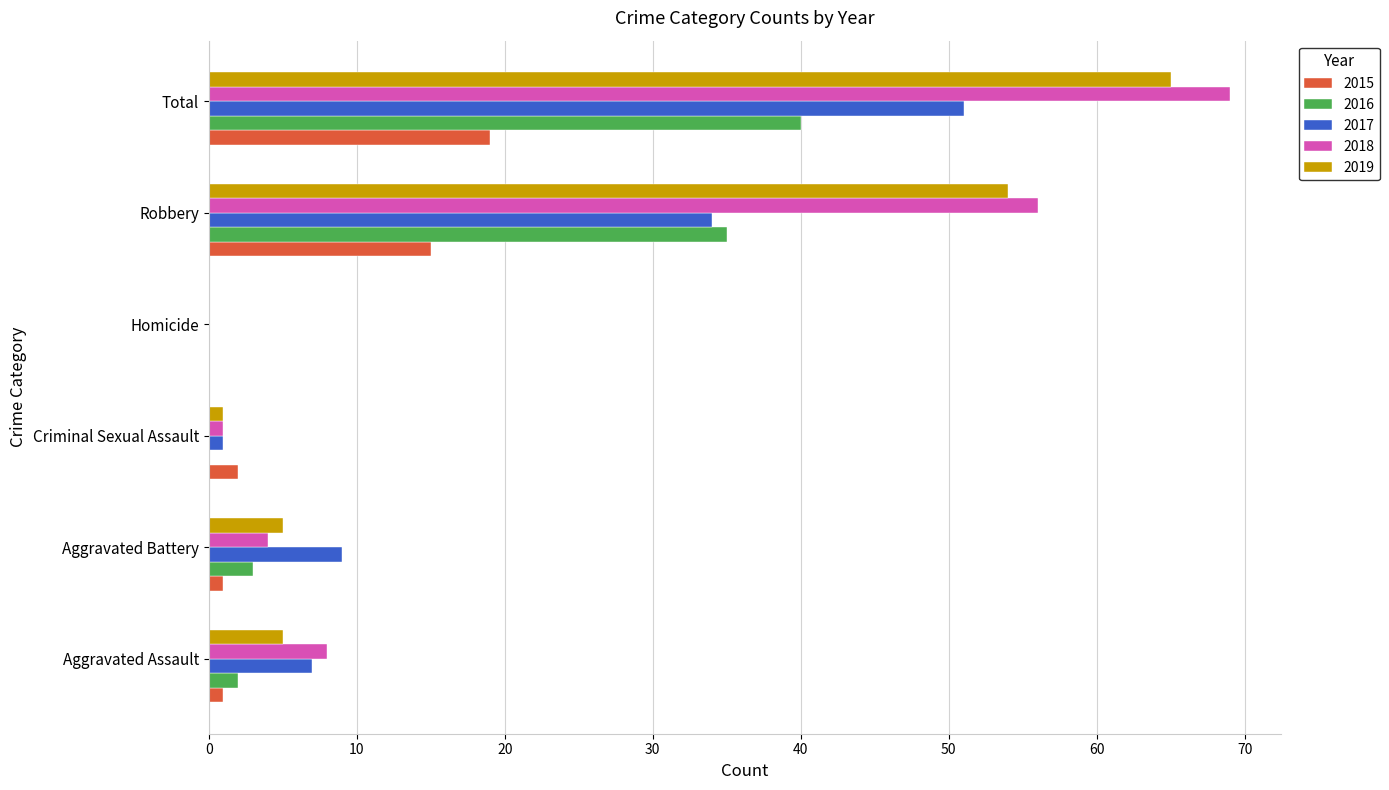

What is the sum of the 2016 values at Homicide and Robbery?

35